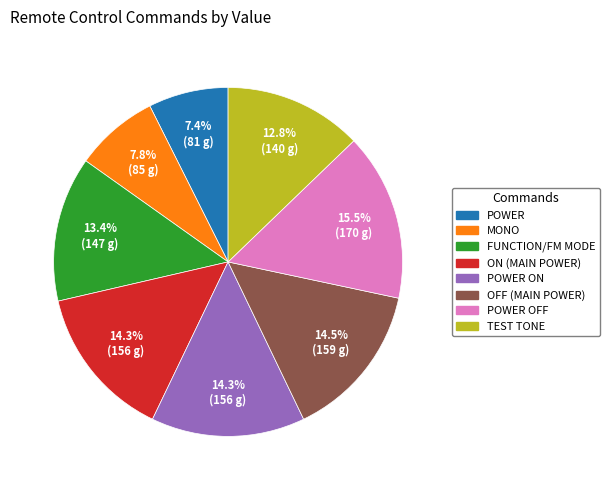

Does any single category account for the majority?

No